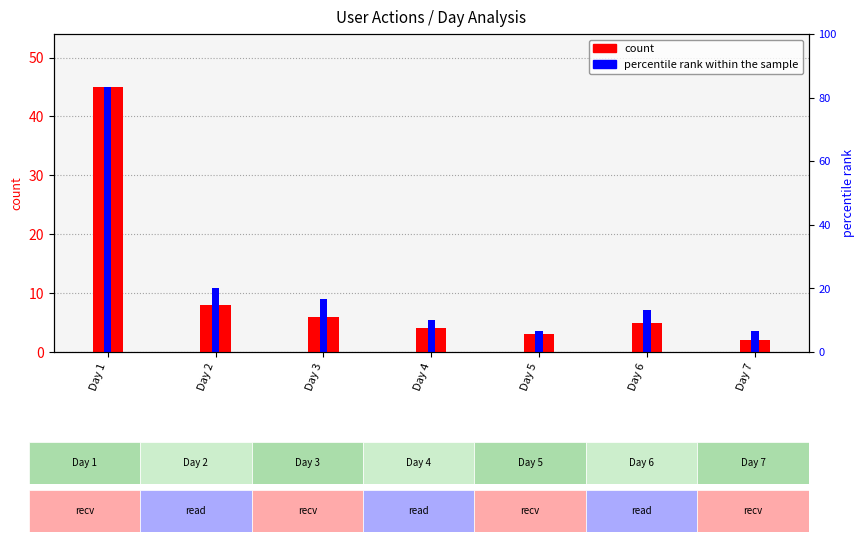

What is the greatest value displayed?

45.0